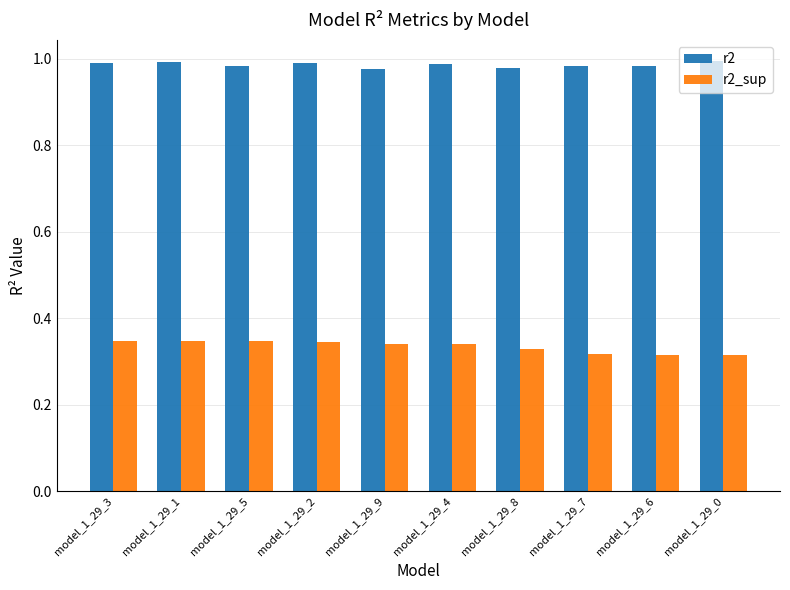

What is the difference between the highest and lowest values at model_1_29_9?

0.6